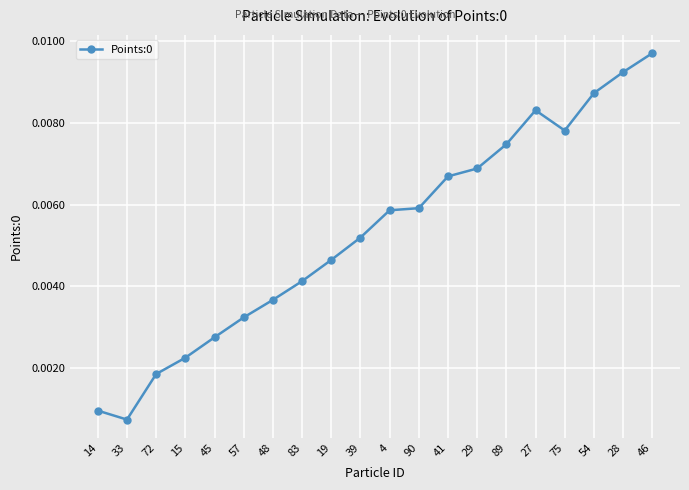

Between 29 and 57, which is larger?

29